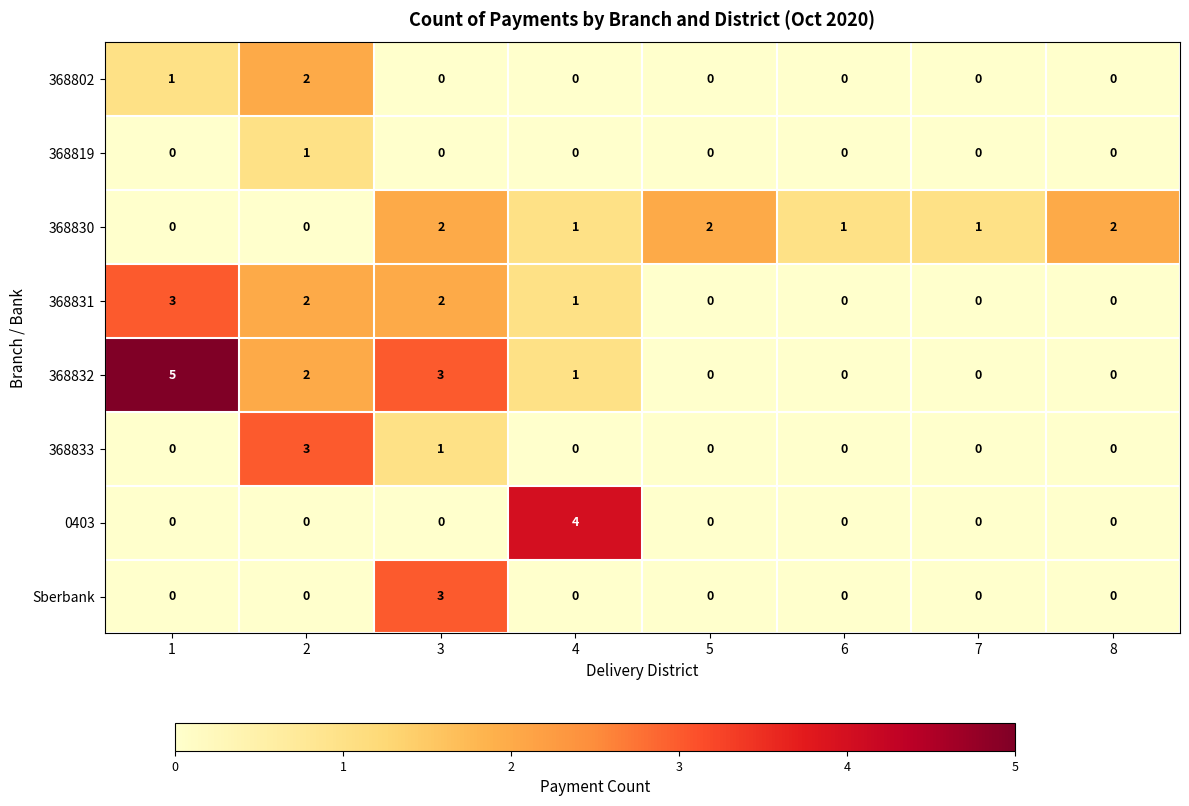

The 368830 series shows 0 at 2. True or false?

True